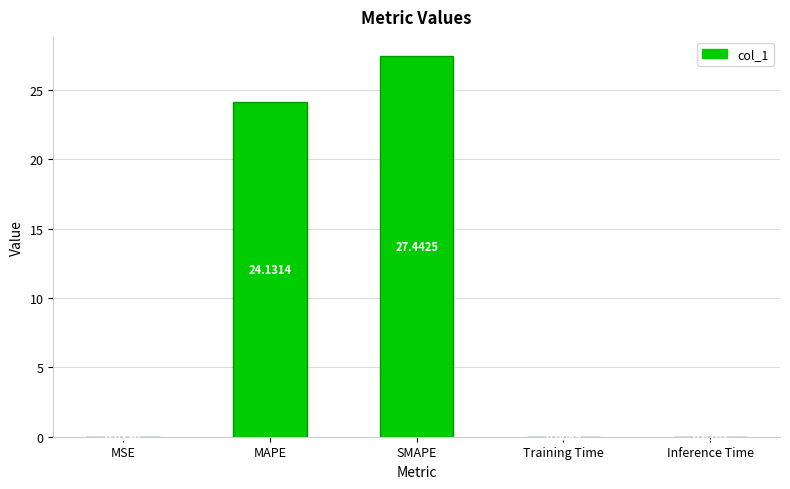

Are the bars horizontal?

No